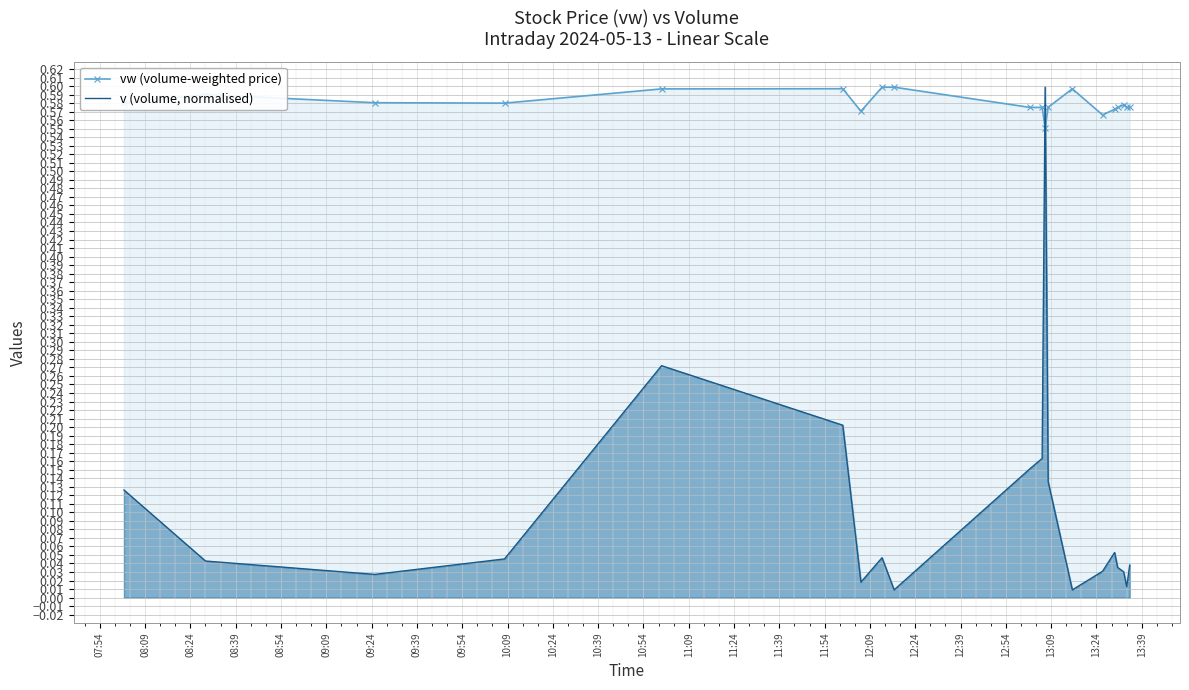

What are all the series names shown in the legend?

vw (volume-weighted price), v (volume, normalised)